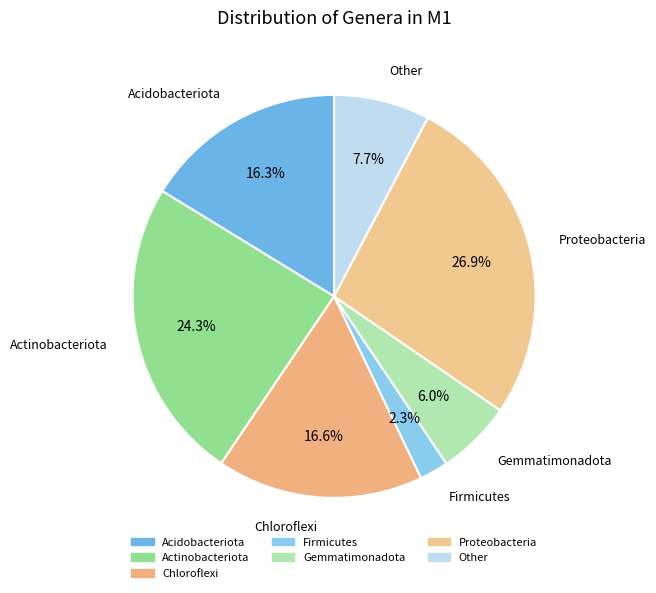

Does any single category account for the majority?

No